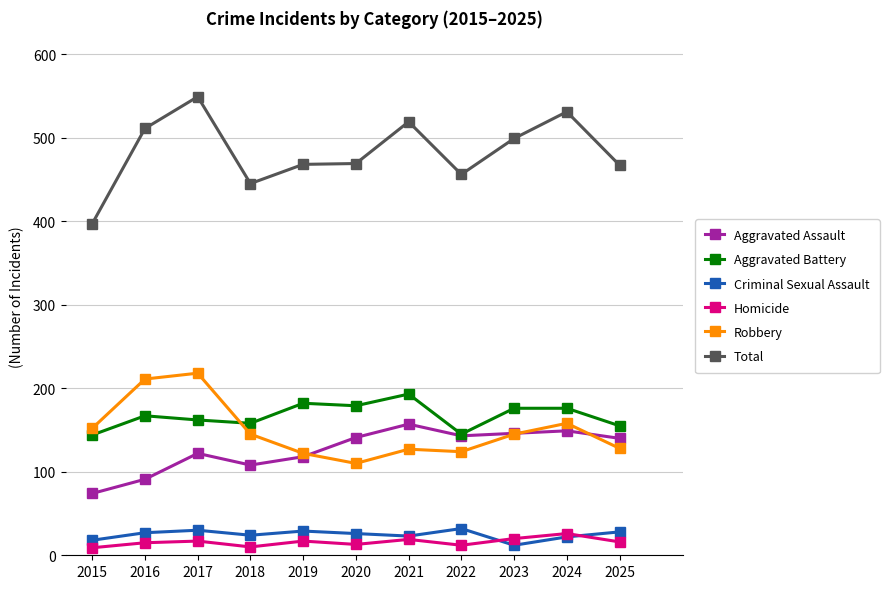

Count the number of data series in this chart.

6